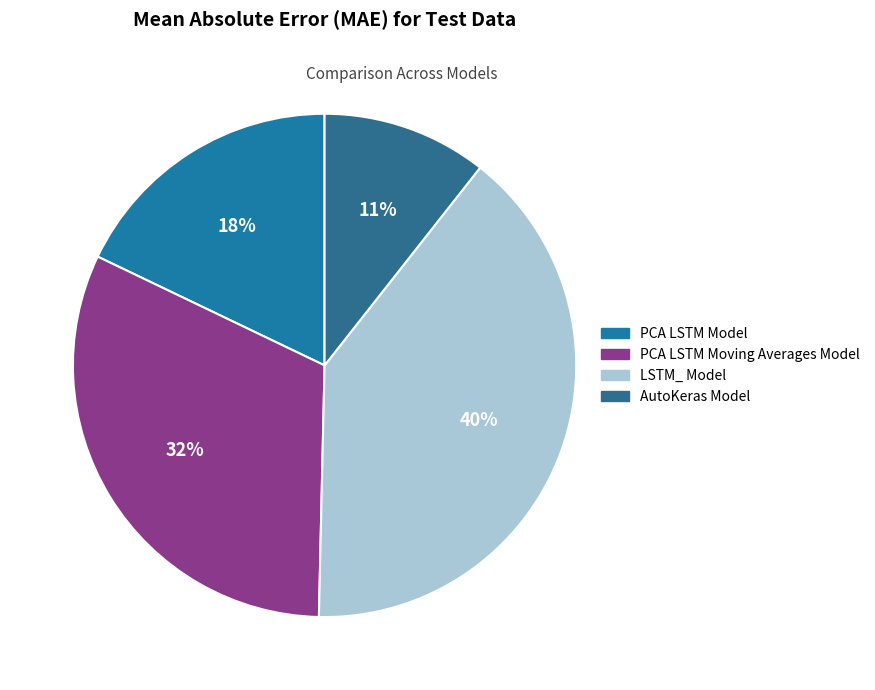

To the nearest percent, what portion does LSTM_ Model represent?

40%